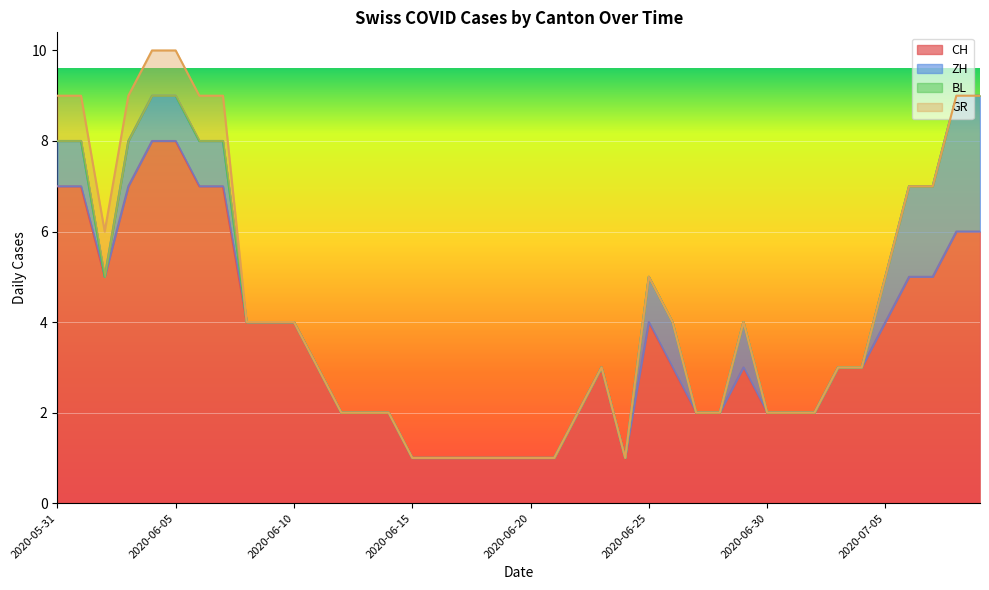

True or false: BL and GR intersect in this chart.

False